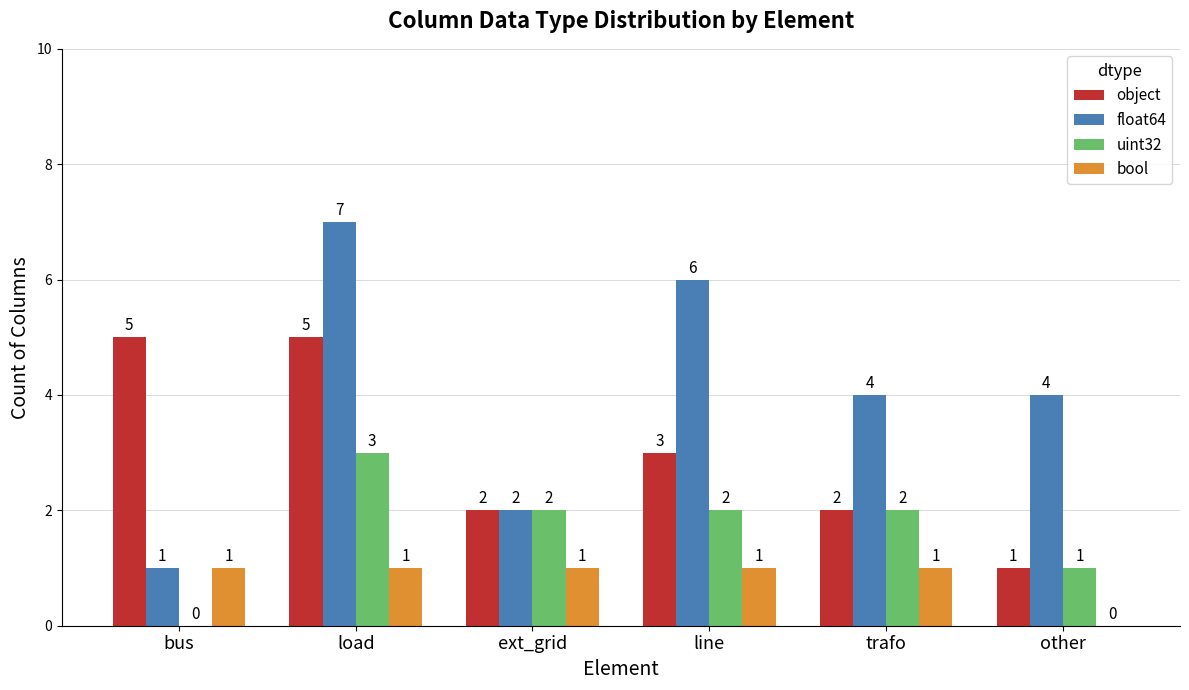

What is the average value of the float64 series?

4